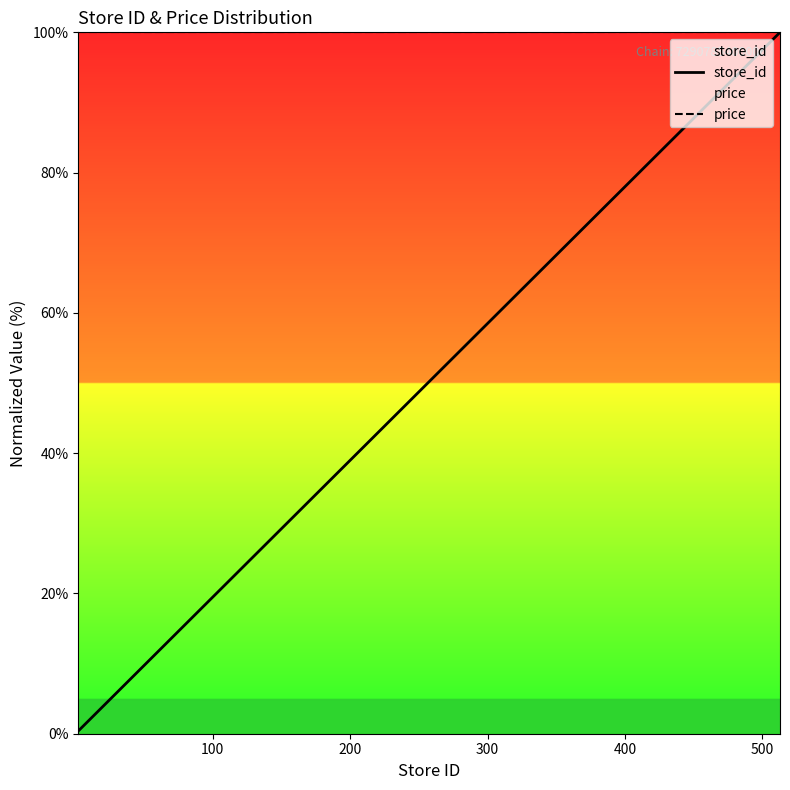

Which series has the largest total across all categories?

price